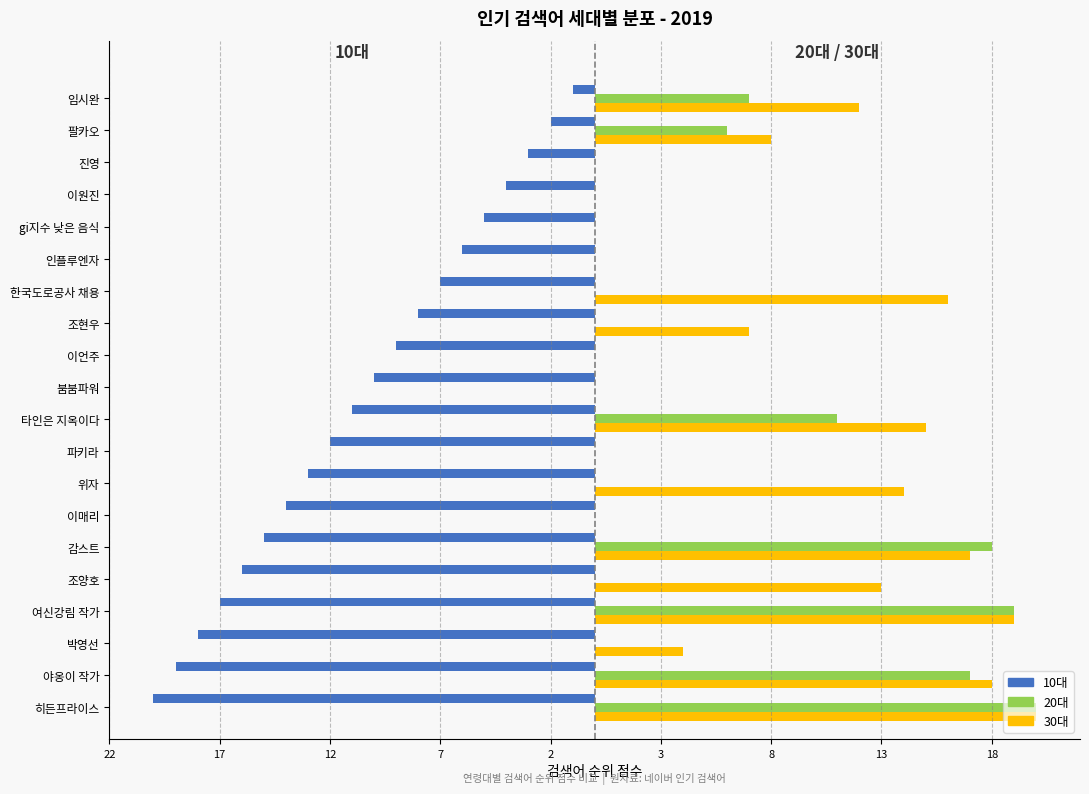

How many 20대 values are between 0 and 11?

16